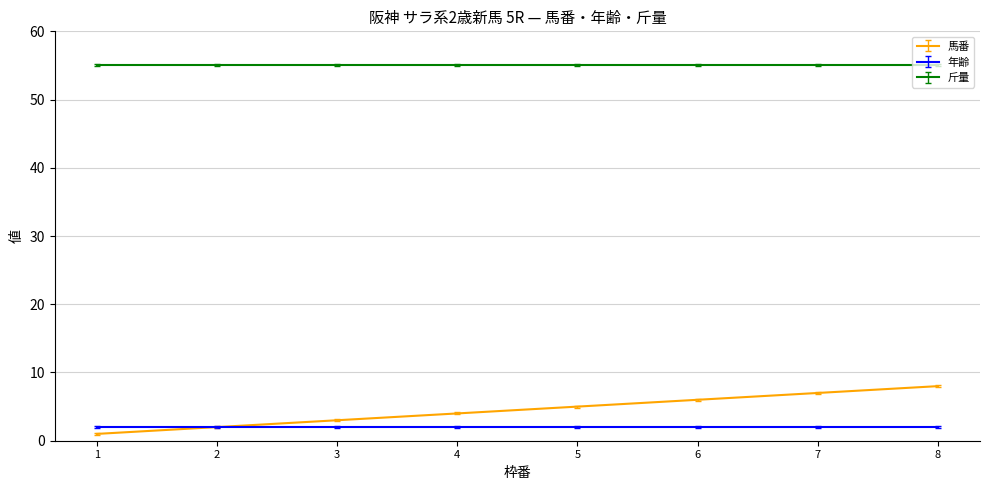

What is the minimum value for 年齢?

2